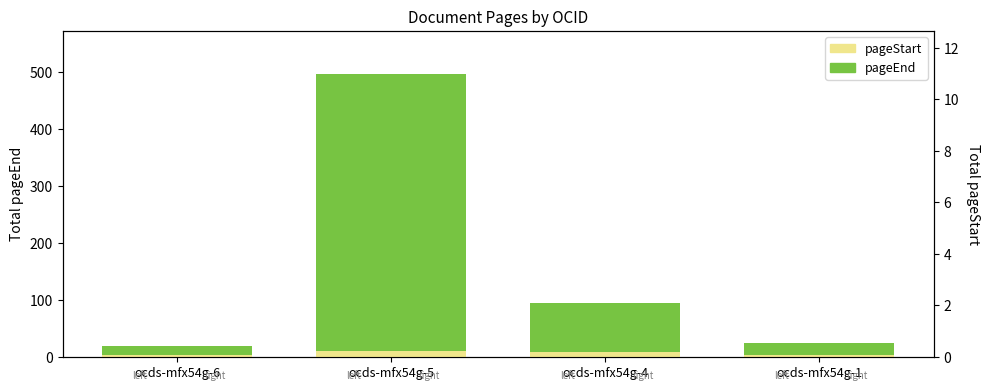

What is the difference between the awards/0/documents/0/pageStart values at ocds-mfx54g-4 and ocds-mfx54g-6?

6